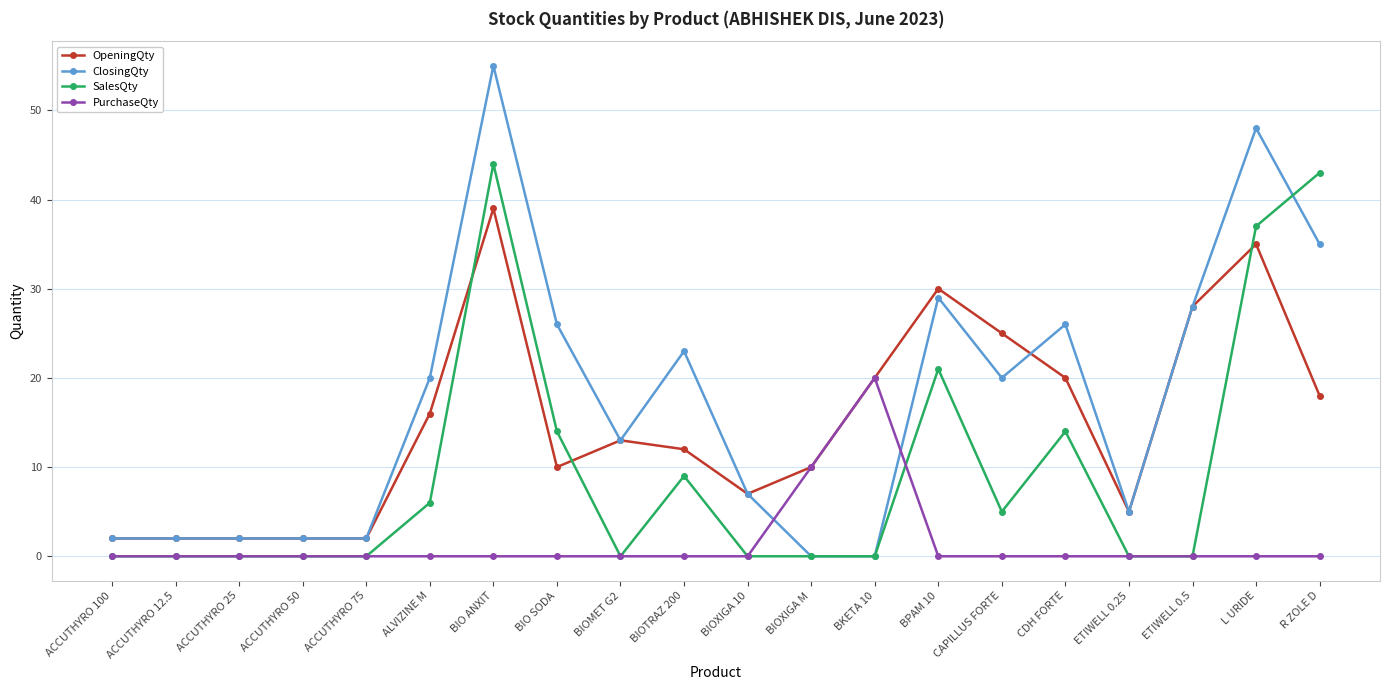

After their last crossing, which series has the higher values: SalesQty or ClosingQty?

SalesQty